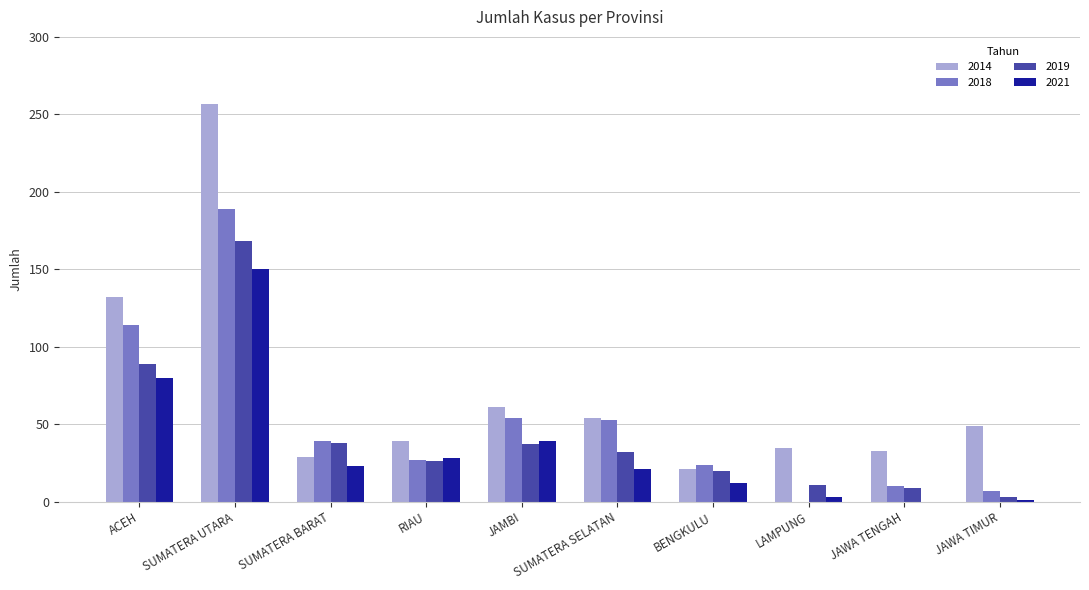

What is the approximate value of 2019 at ACEH?

89